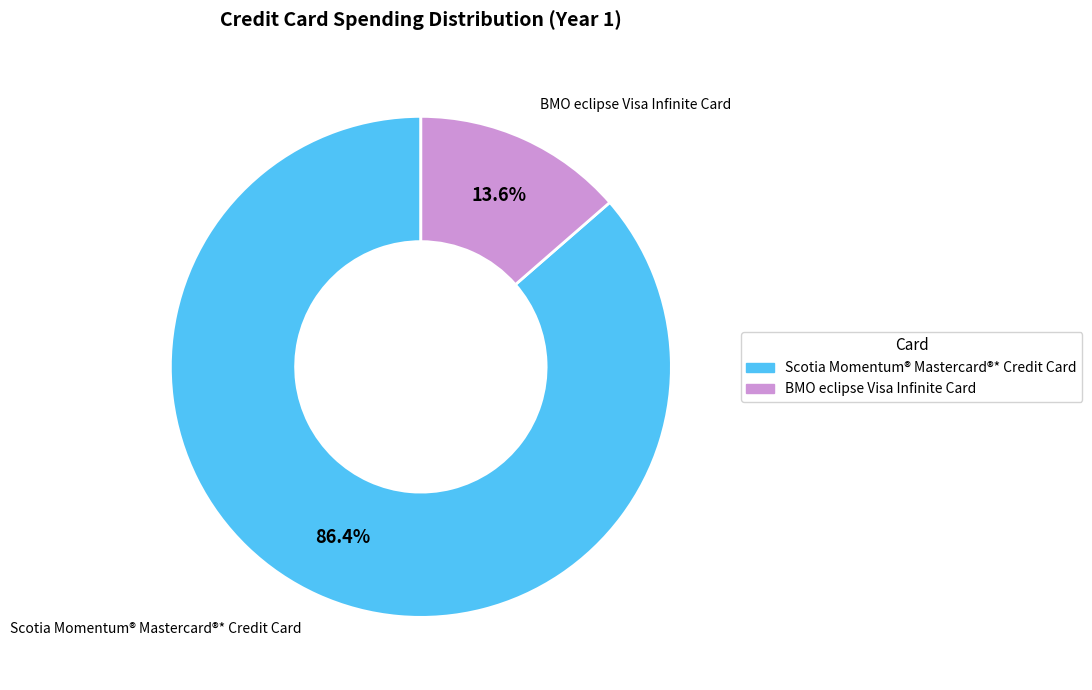

Is there any slice that represents more than half of the pie?

Yes